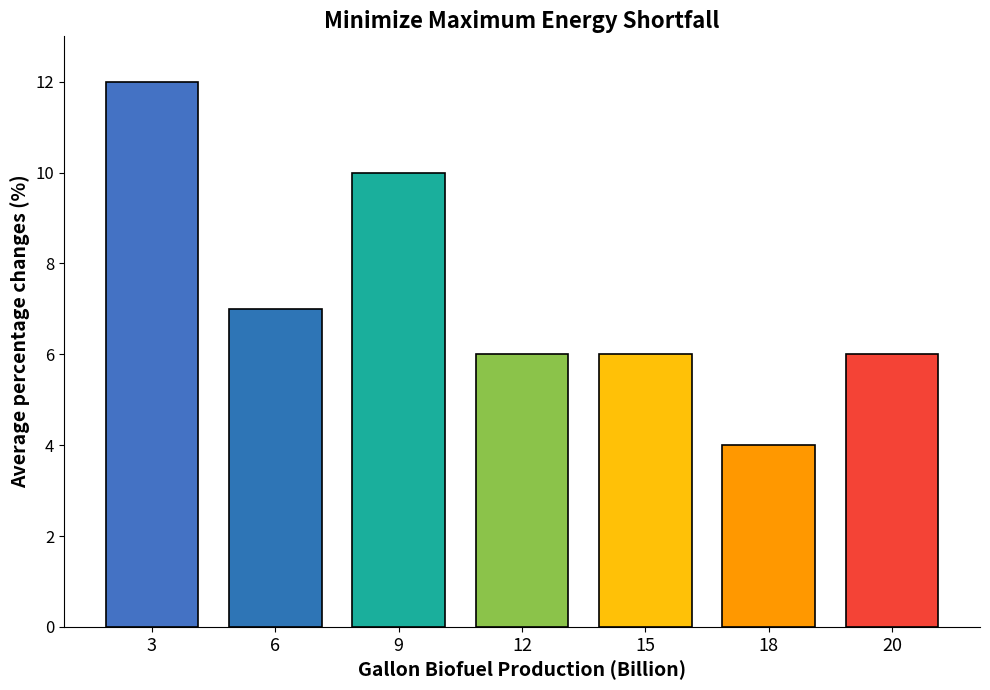

How many data points does each series have?

7